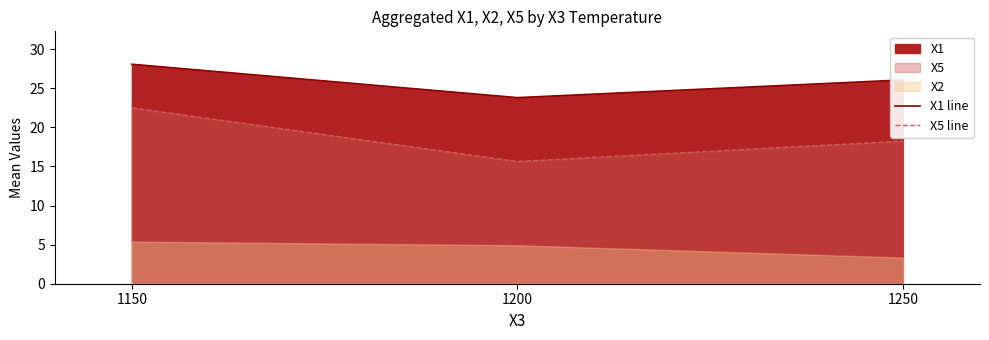

How many values in the X1 line series exceed 26?

2